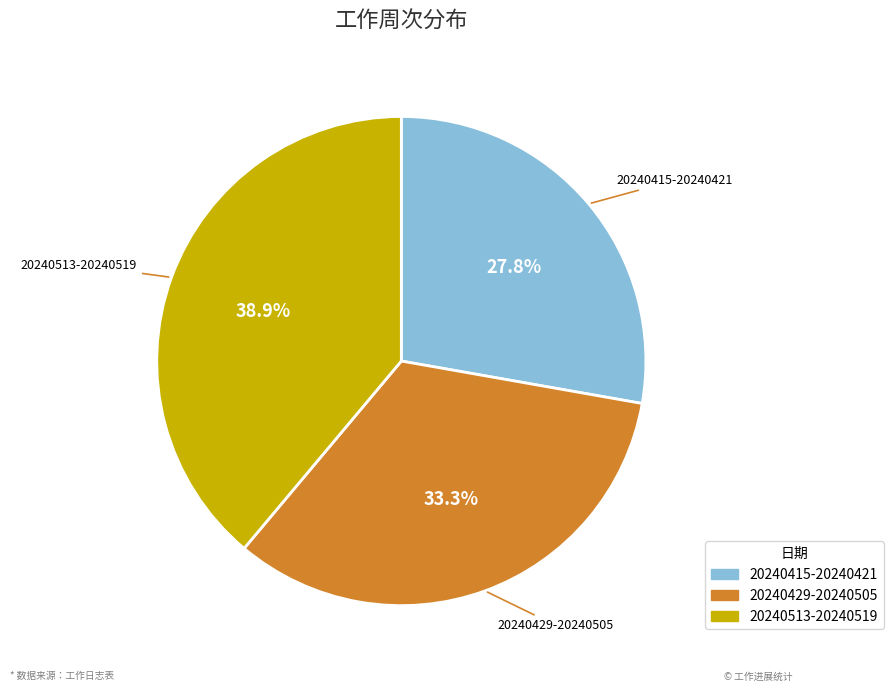

Approximately how many times larger is the value at 20240415-20240421 compared to 20240513-20240519?

0.7